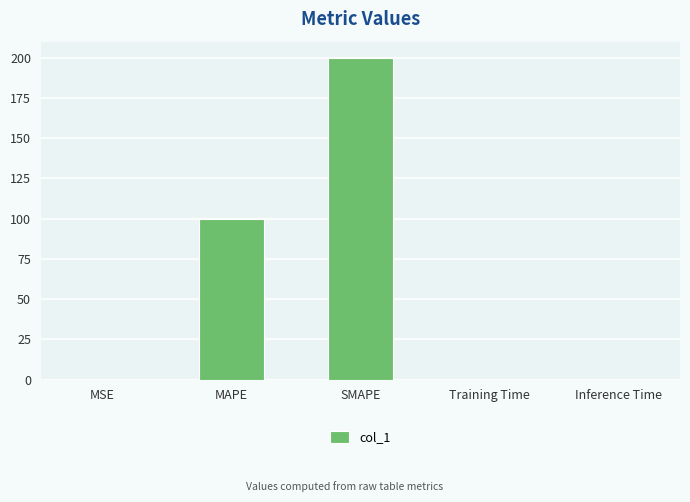

Which has a higher value, Inference Time or MAPE?

MAPE